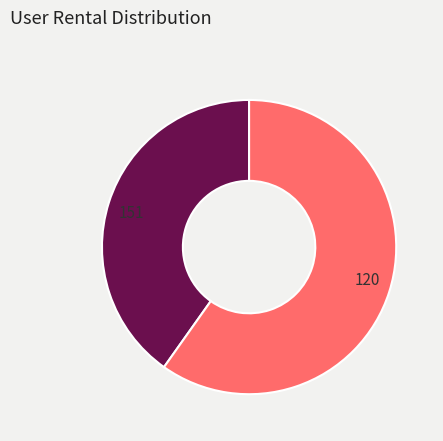

True or false: 120 accounts for 60% of the total.

True